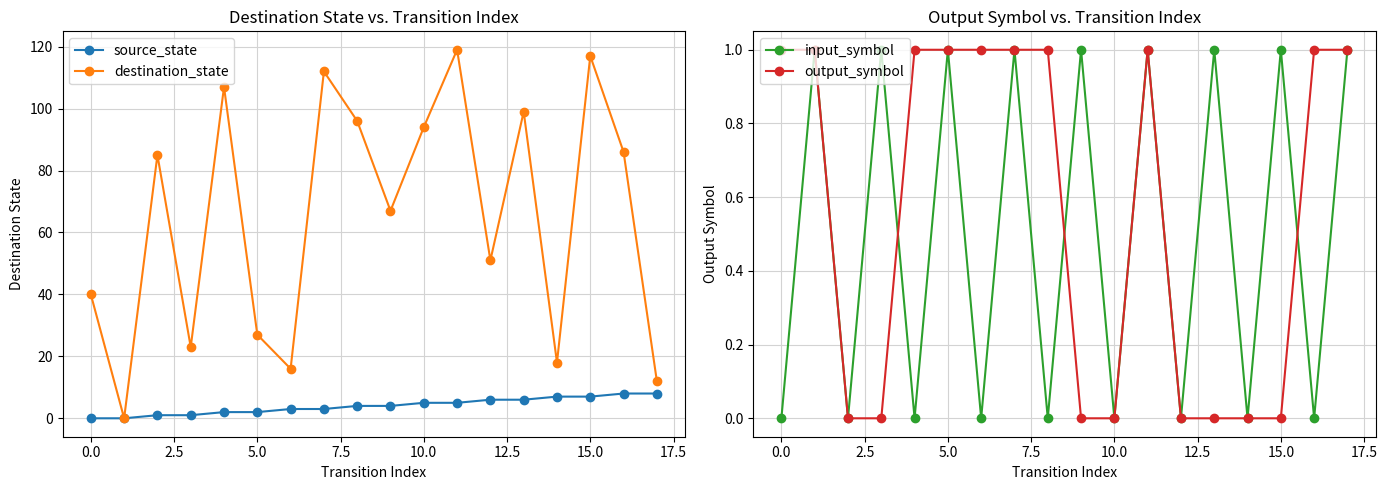

What is the average value of the source_state series?

4